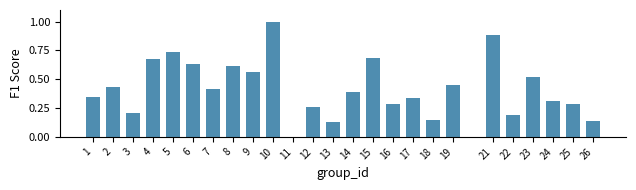

At which category does the chart reach its peak across all series?

10